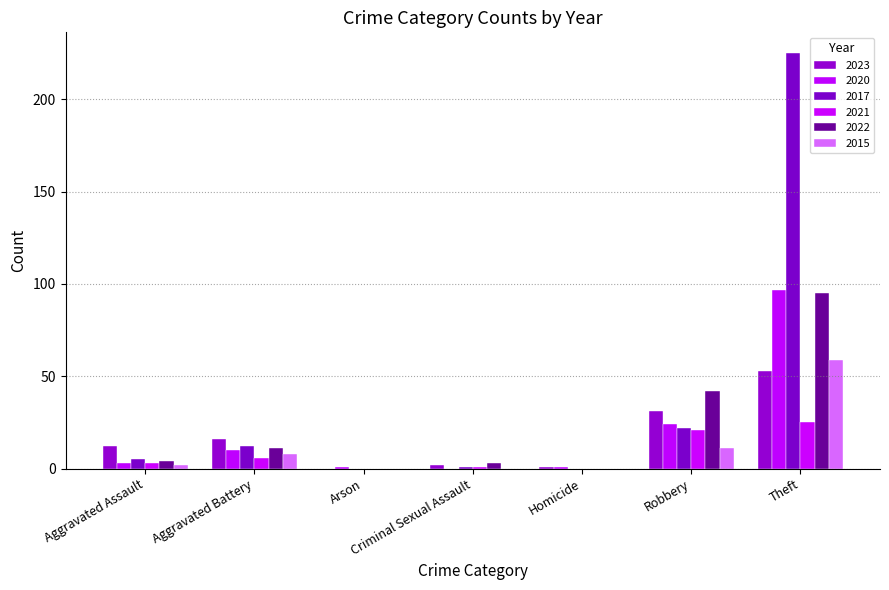

What is the value of the 2015 bar at the 6th from the left?

11